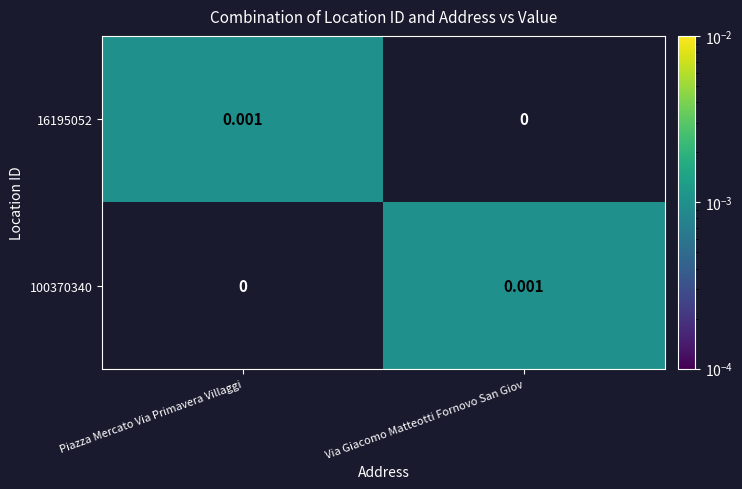

Which category has the highest value in the 16195052 series?

Piazza Mercato Via Primavera Villaggi